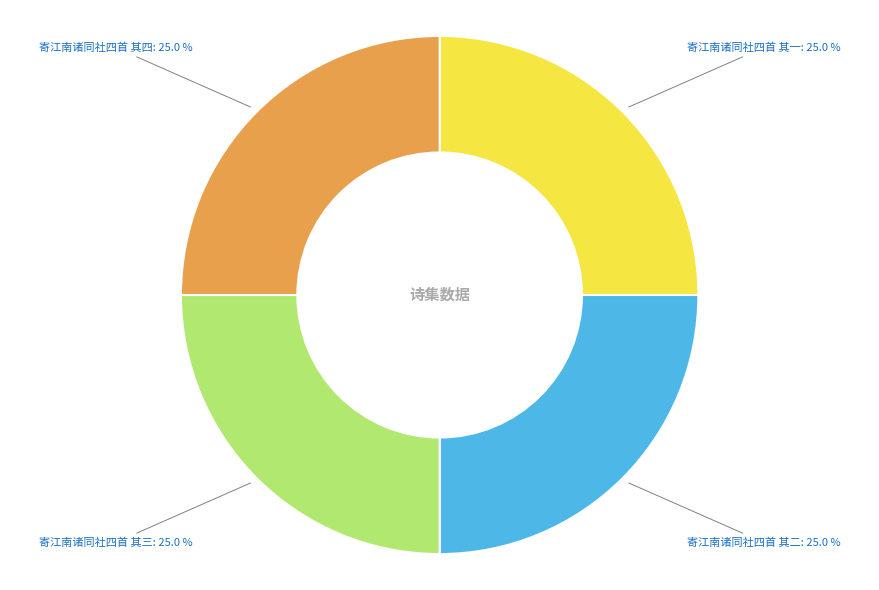

What portion of the pie excludes 寄江南诸同社四首 其一?

75.0%